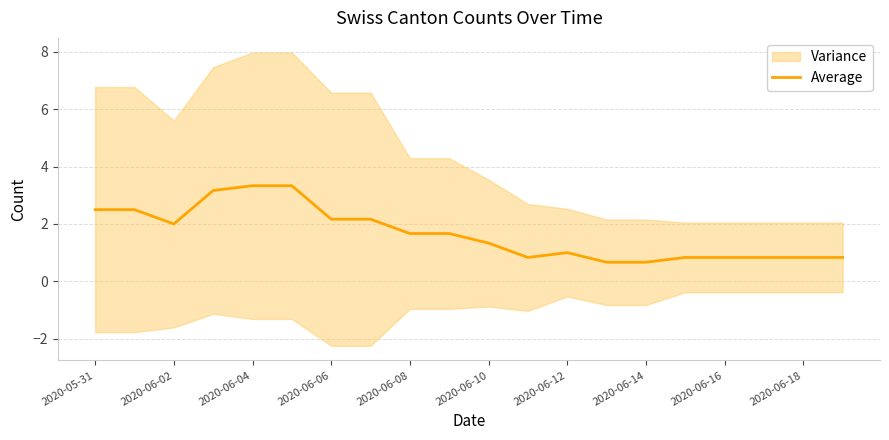

The Average series shows 0.4 at 2020-06-16. True or false?

False